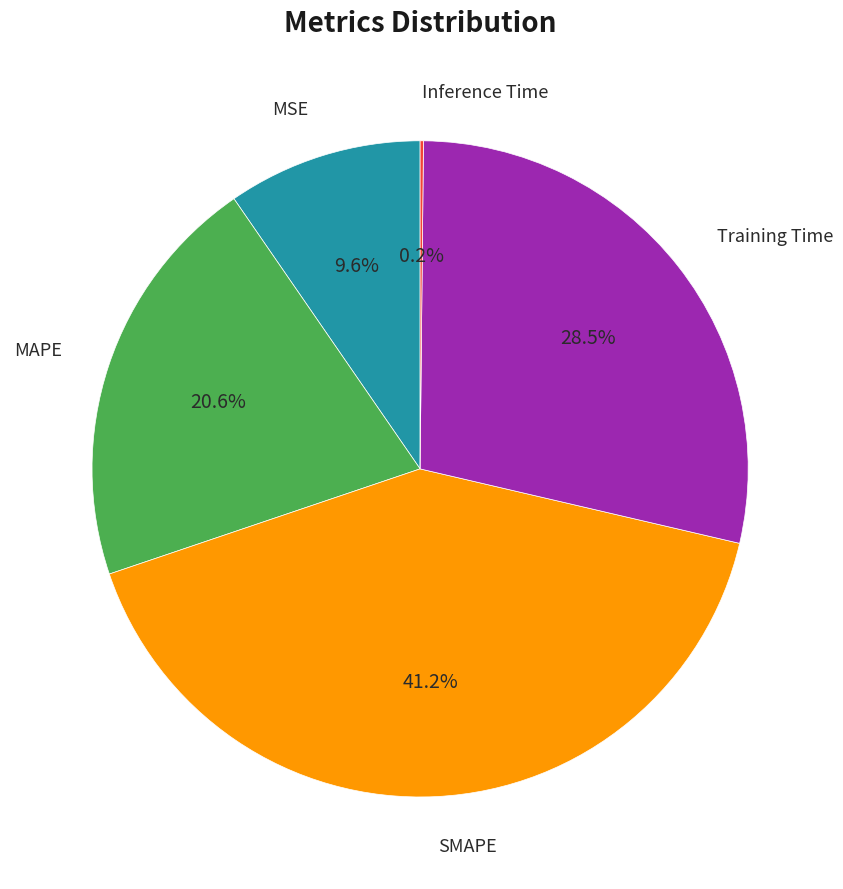

Does any single category account for the majority?

No